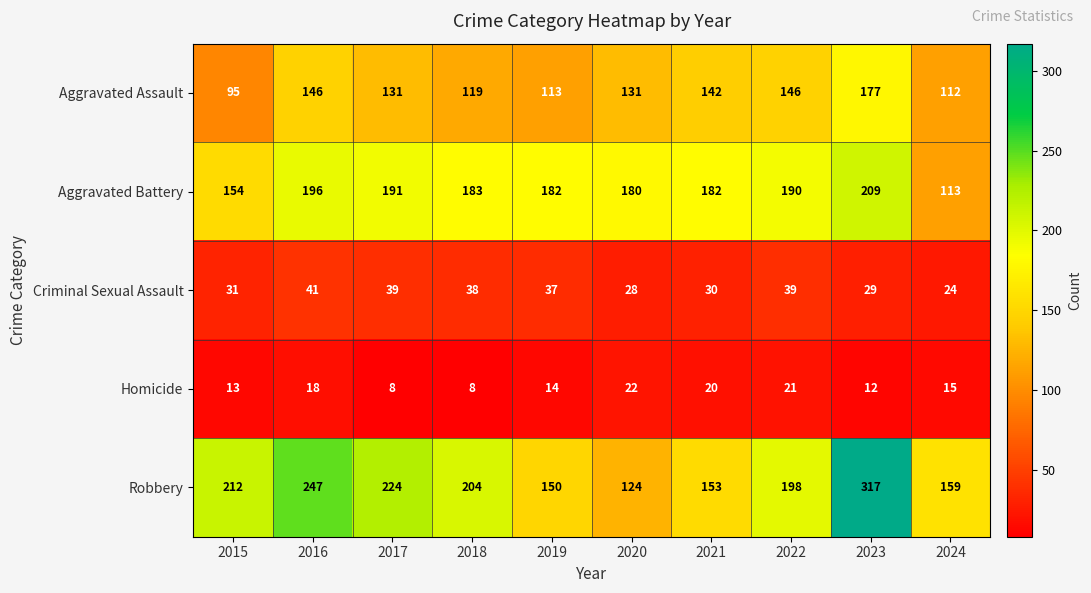

List the series in order of their peak value, highest first.

Robbery, Aggravated Battery, Aggravated Assault, Criminal Sexual Assault, Homicide